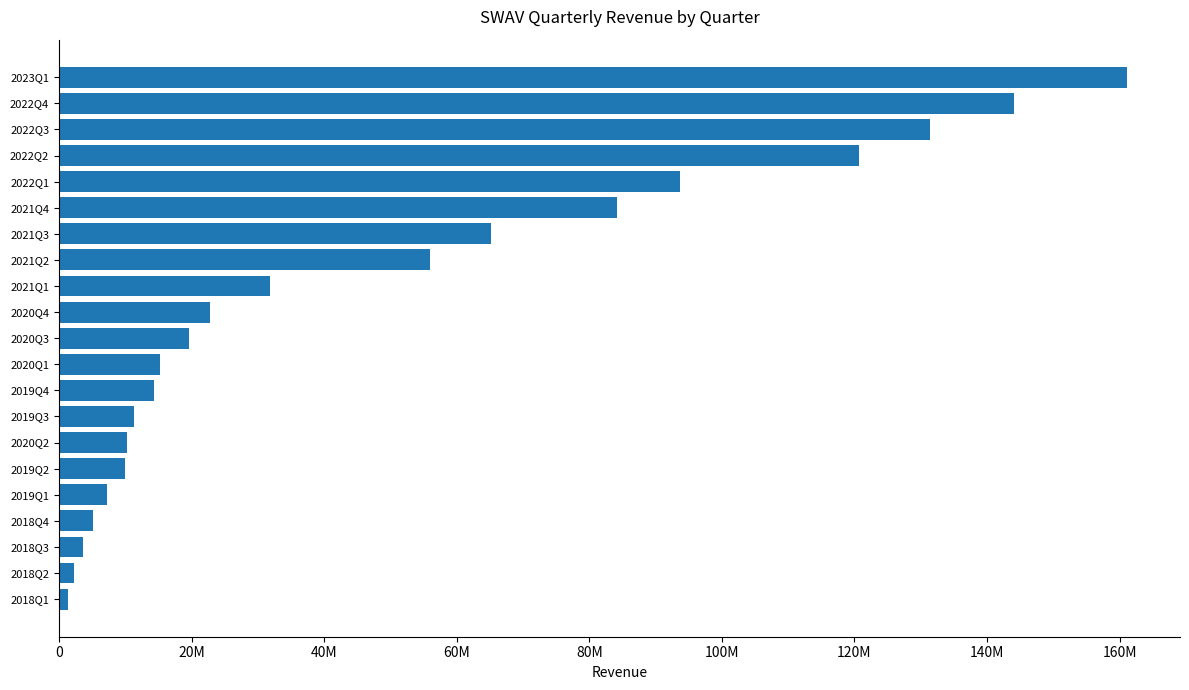

What is the smallest value displayed?

1322000